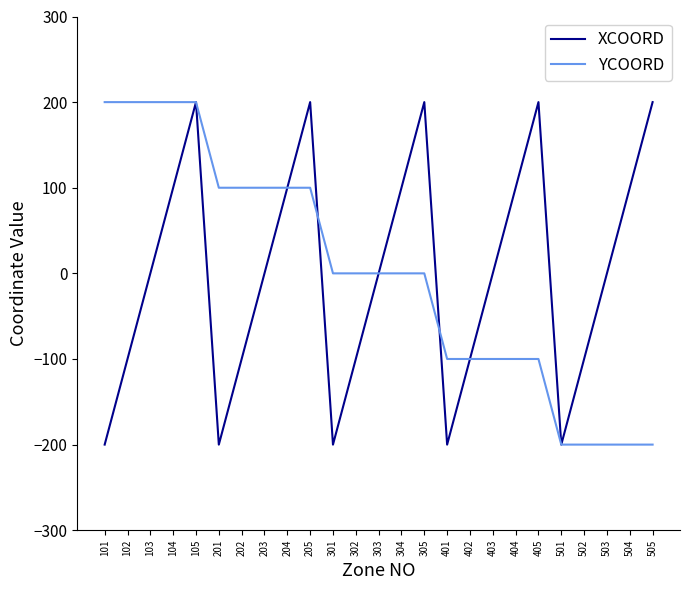

What is the difference between the highest and lowest values at 304?

100